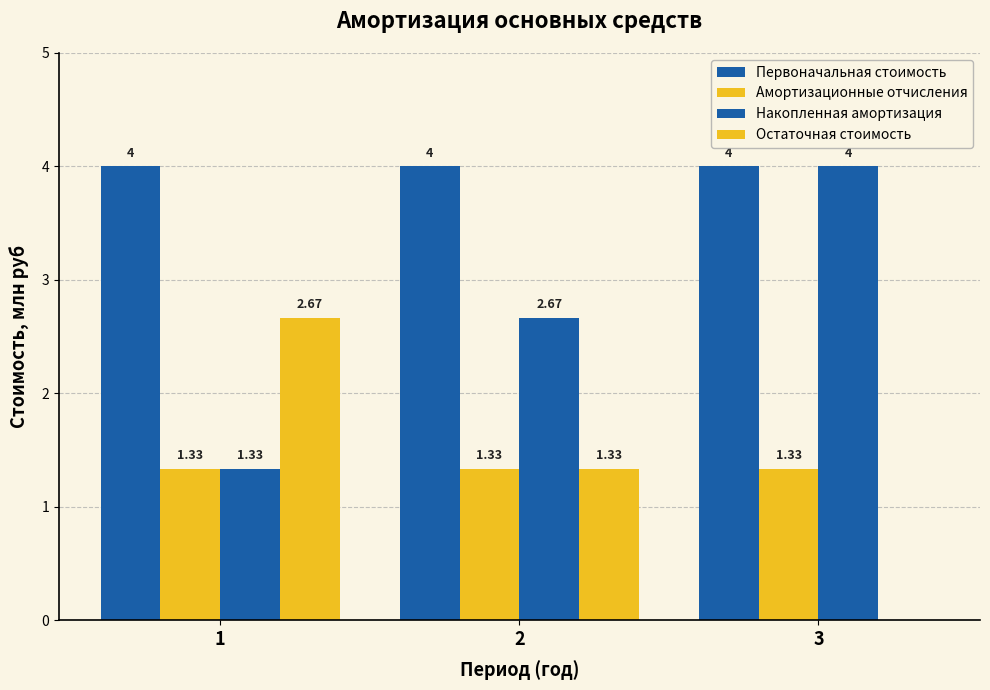

Reading right to left, transcribe all the data shown in this chart.

Первоначальная стоимость: 3=4.0	2=4.0	1=4.0
Амортизационные отчисления: 3=1.3	2=1.3	1=1.3
Накопленная амортизация: 3=4.0	2=2.7	1=1.3
Остаточная стоимость: 3=0.0	2=1.3	1=2.7